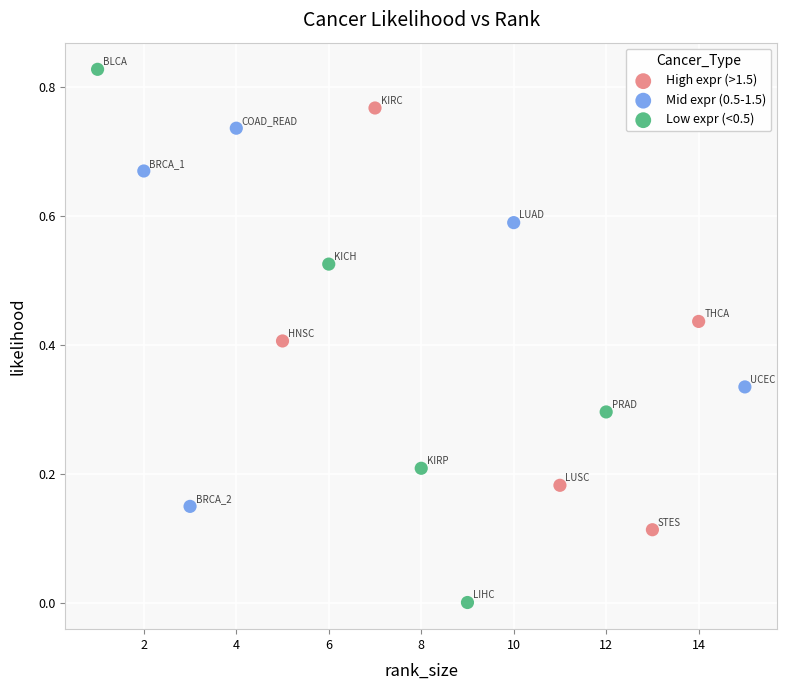

Which series reaches the maximum Y coordinate?

Low expr (<0.5)